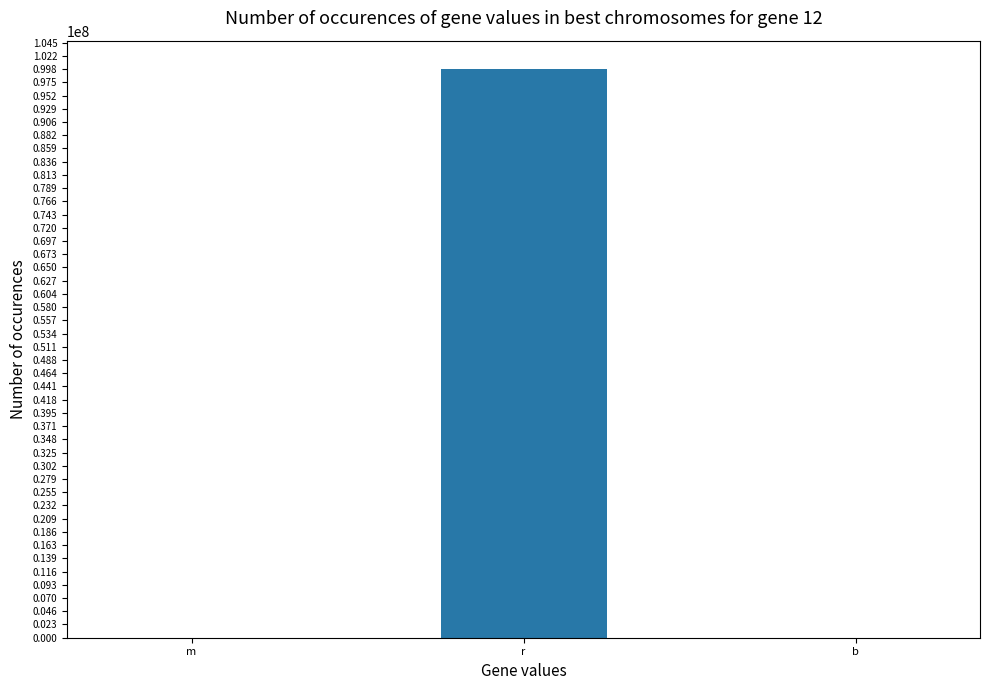

Where is the data nearest to the value 49920009?

m